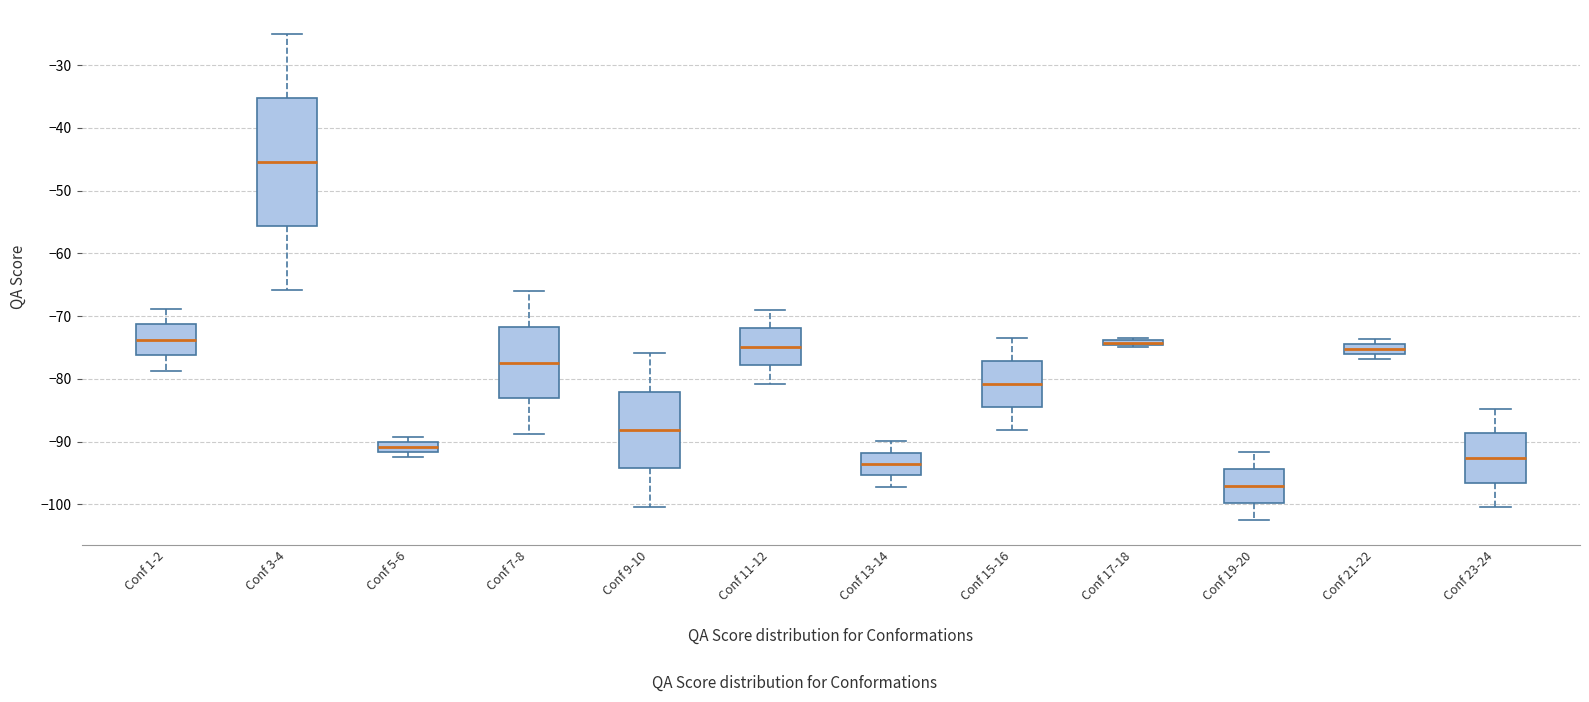

Which box is the tallest, from its lower edge to its upper edge?

Conf 3-4